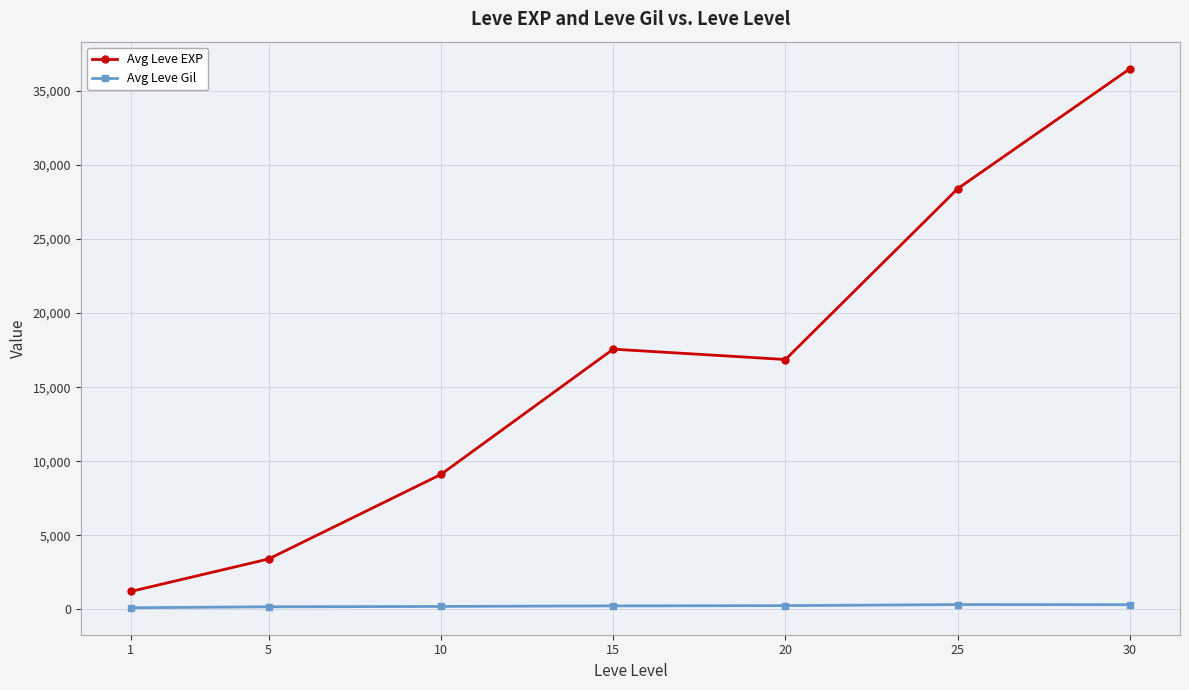

How many lines are shown in the chart?

2